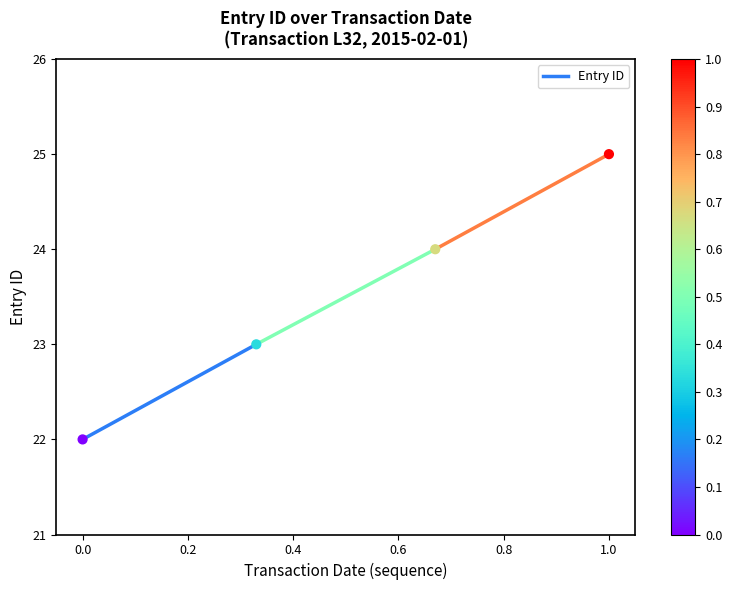

What is the average Y value?

24